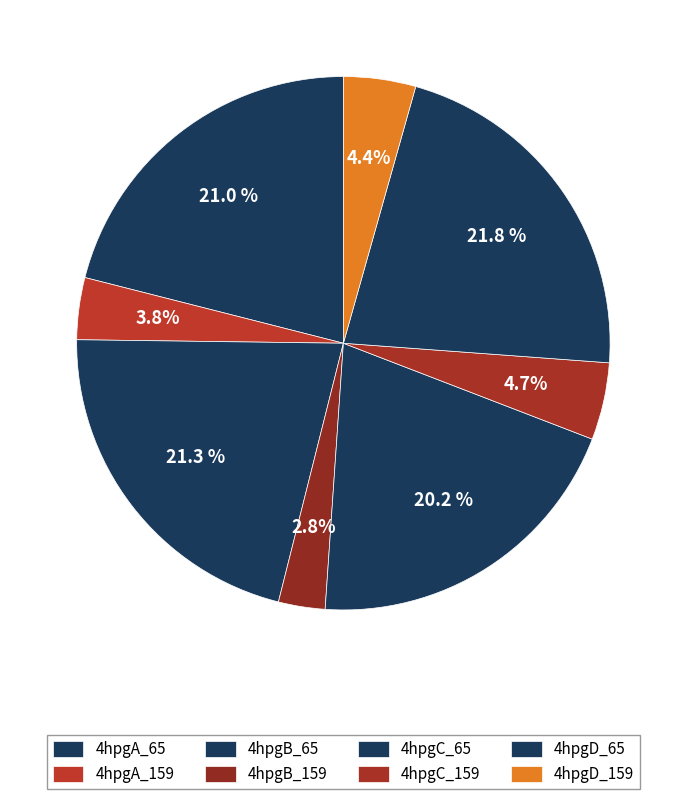

How many segments does this pie chart have?

8